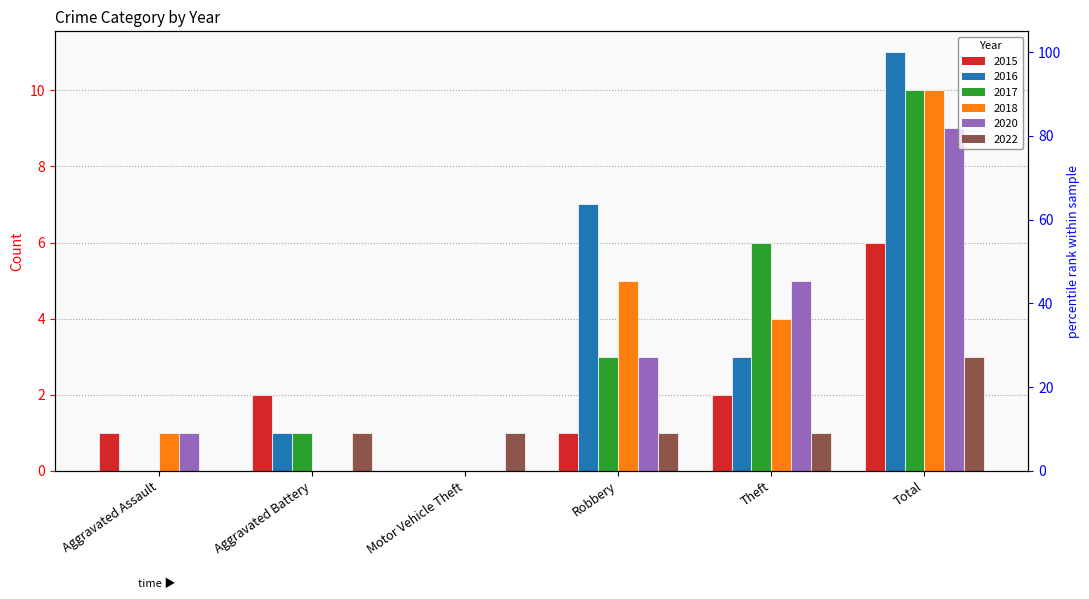

Does the chart contain stacked bars?

No